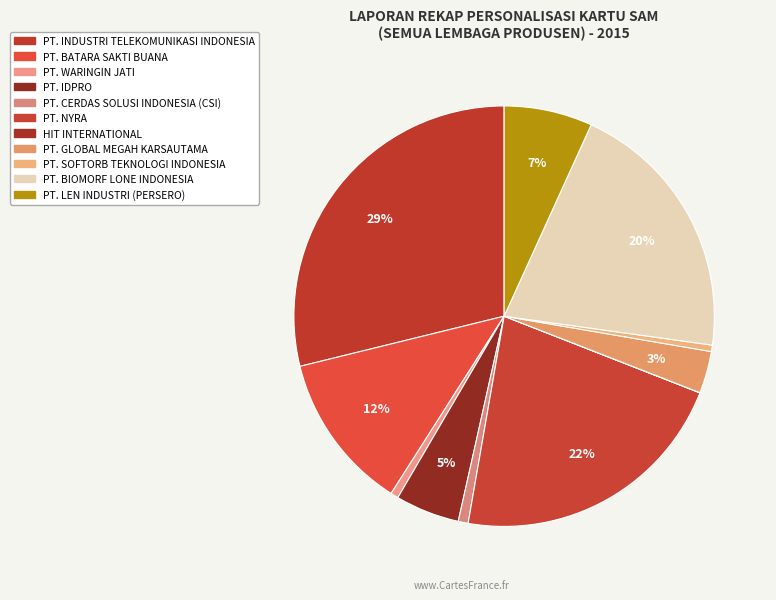

True or false: PT. NYRA accounts for 16% of the total.

False